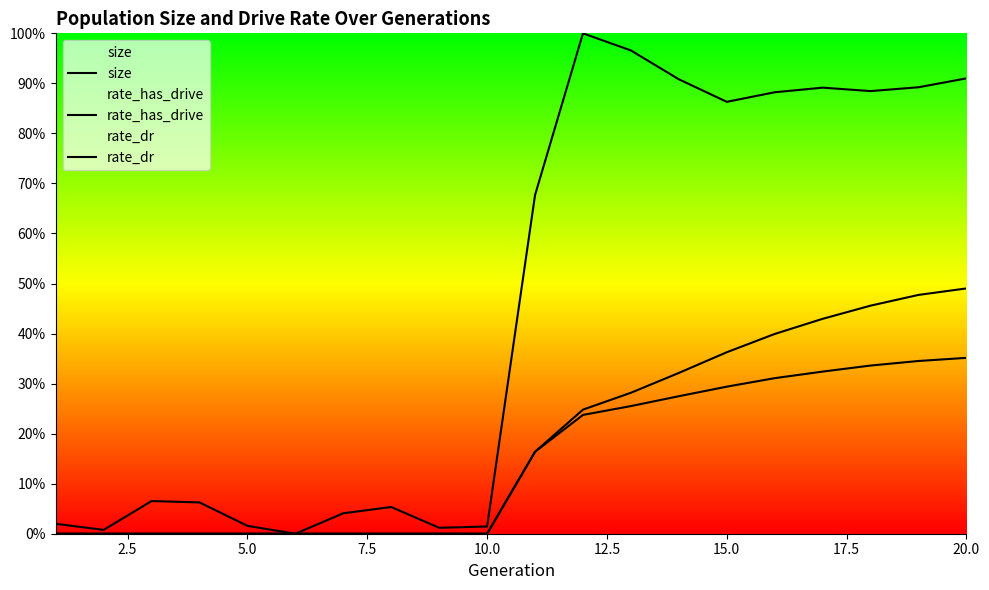

The value of size at 10.0 is 0.0. True or false?

False